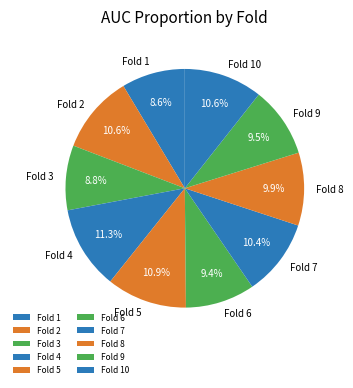

Between Fold 6 and Fold 5, which is larger?

Fold 5